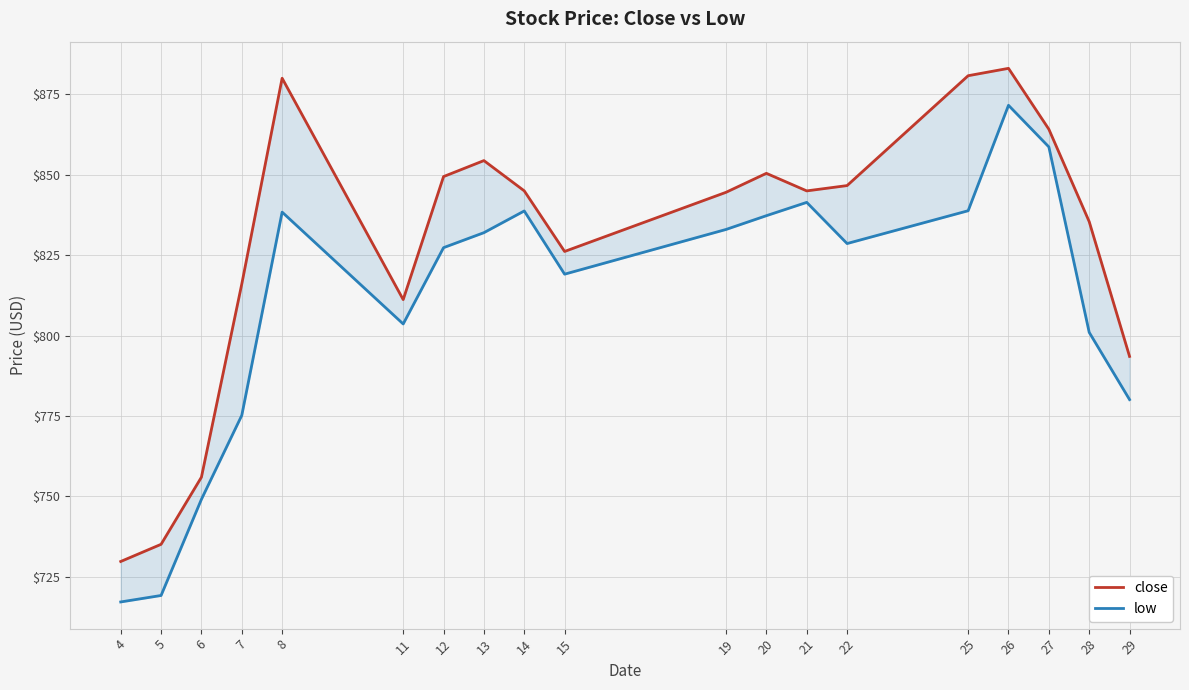

List the labels in order of low value, smallest first.

4, 5, 6, 7, 29, 28, 11, 15, 12, 22, 13, 19, 20, 8, 14, 25, 21, 27, 26